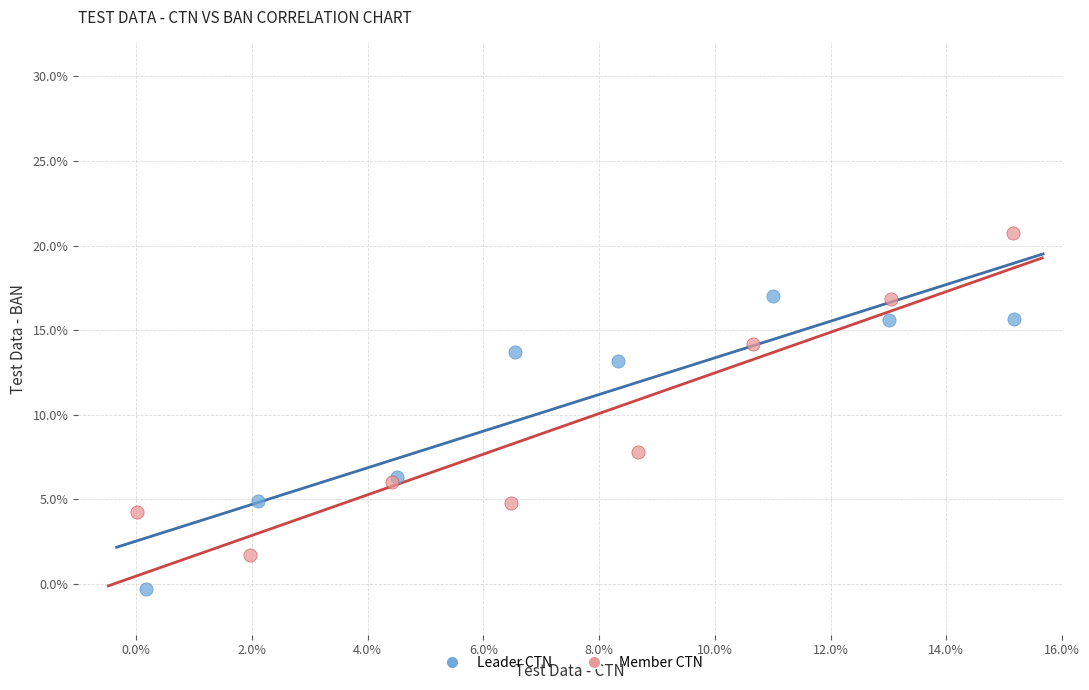

Which series has the widest spread of Y values?

Member CTN